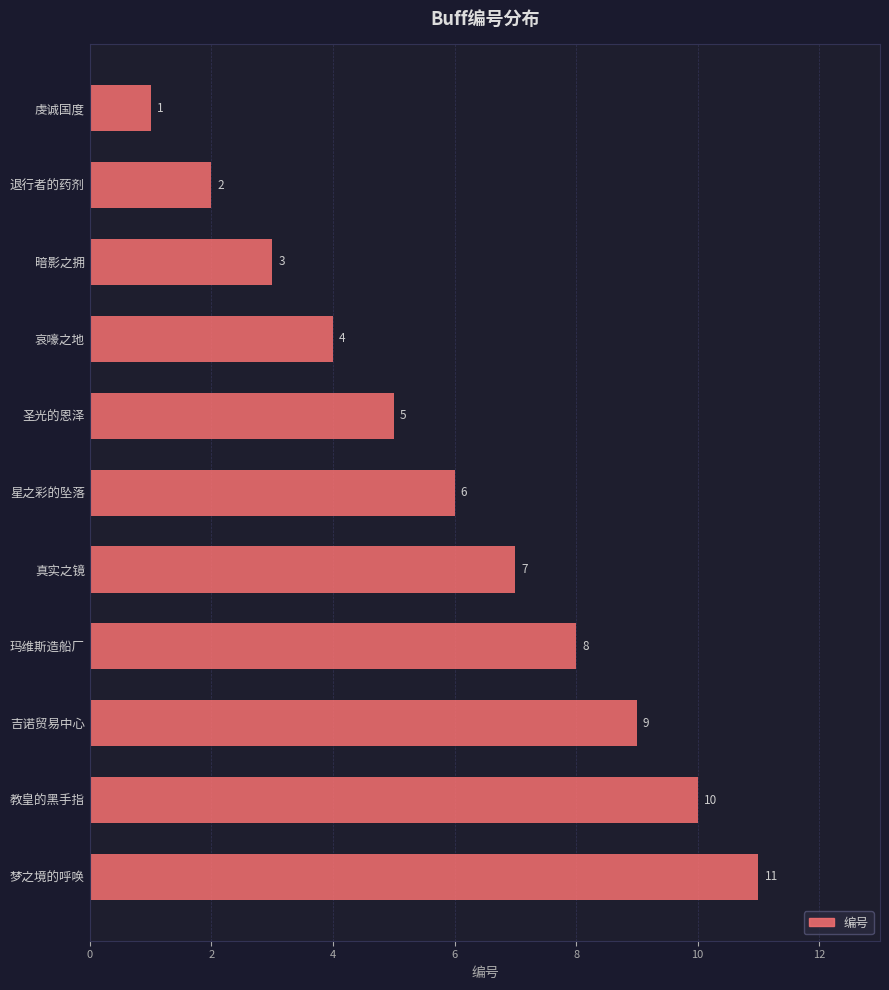

True or false: the data shows 5 at 玛维斯造船厂.

False